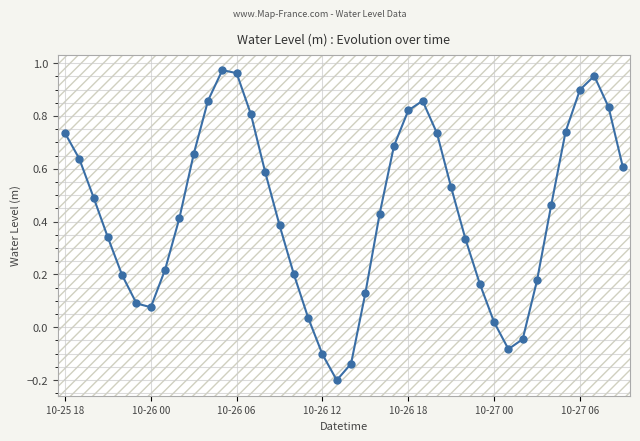

How many points are lower than both their immediate neighbors (excluding endpoints)?

3